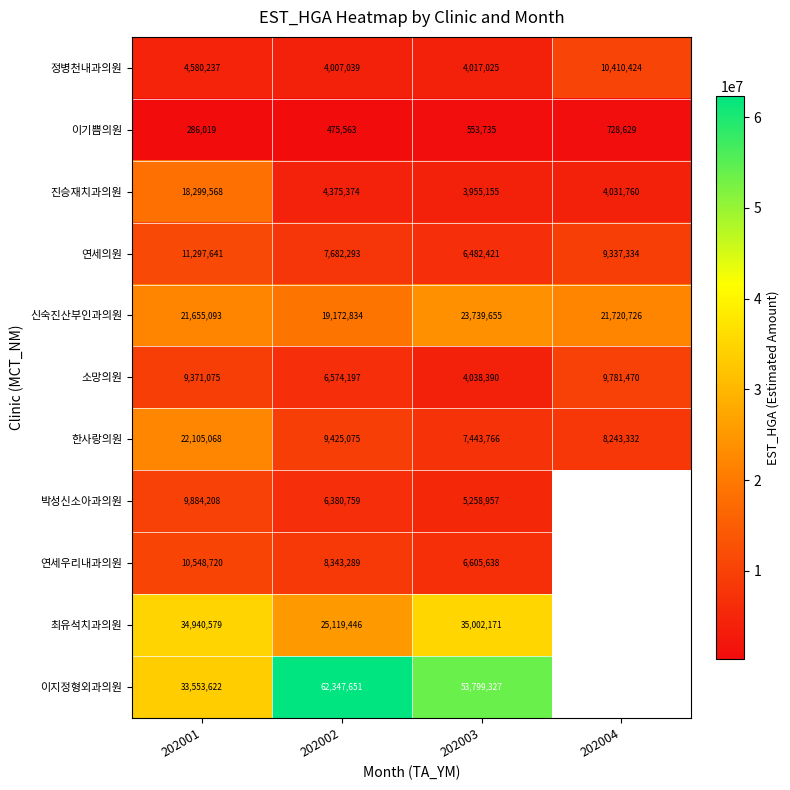

Is the value of 소망의원 at 202002 greater than the value of 연세우리내과의원 at 202002?

No